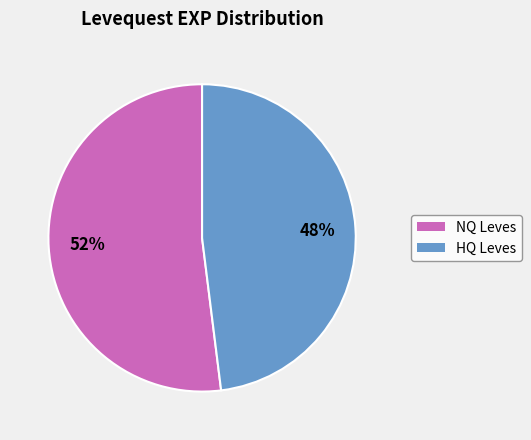

Is there any slice that represents more than half of the pie?

Yes